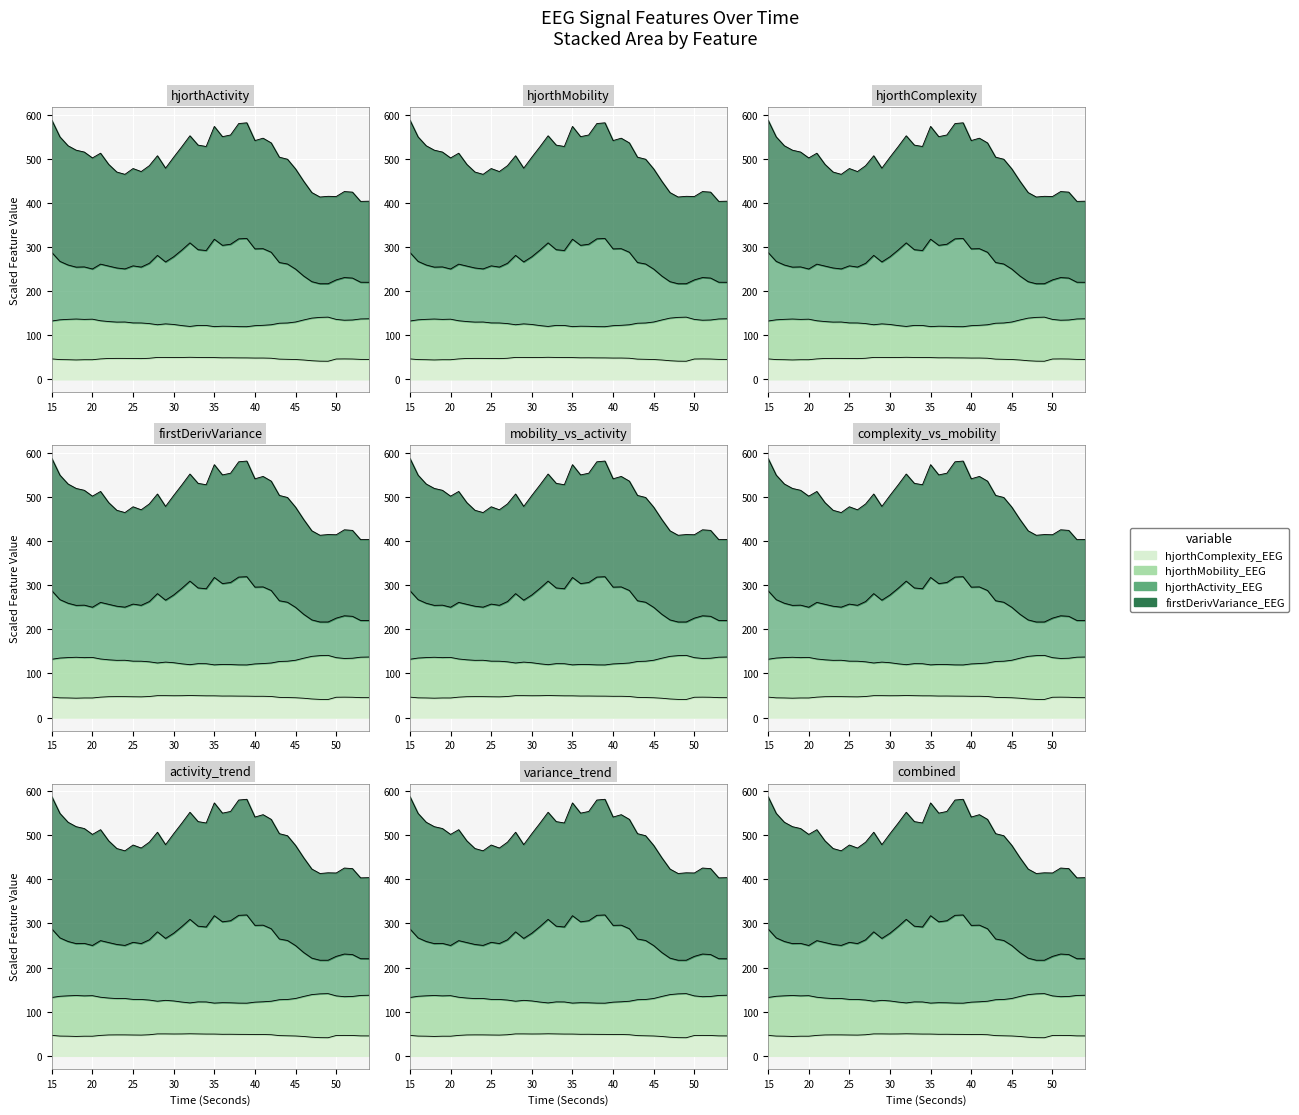

The hjorthMobility_EEG series shows 119.5 at 38. True or false?

True